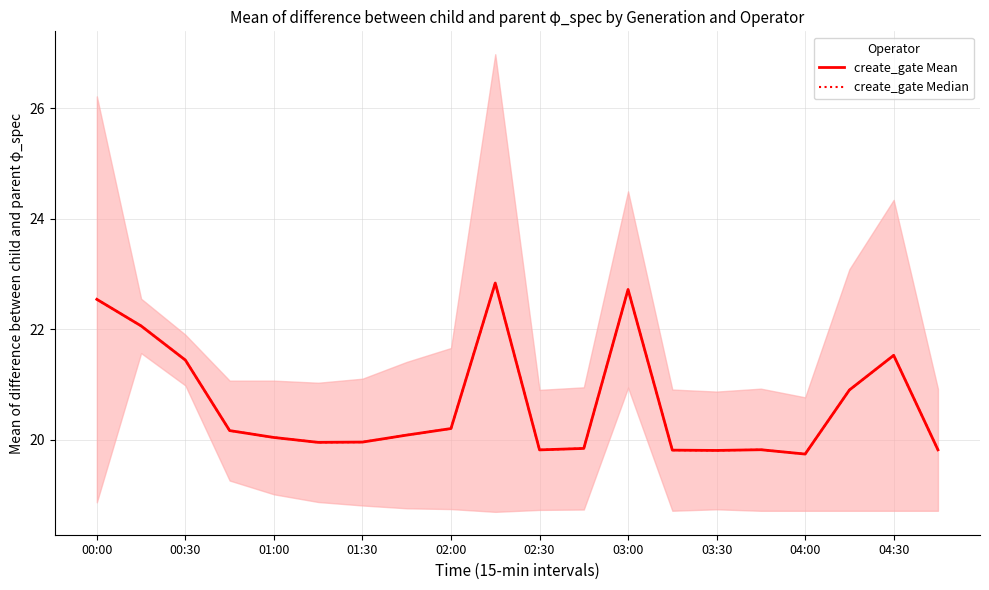

Is it true that create_gate Median equals 13.5 at 03:00?

False